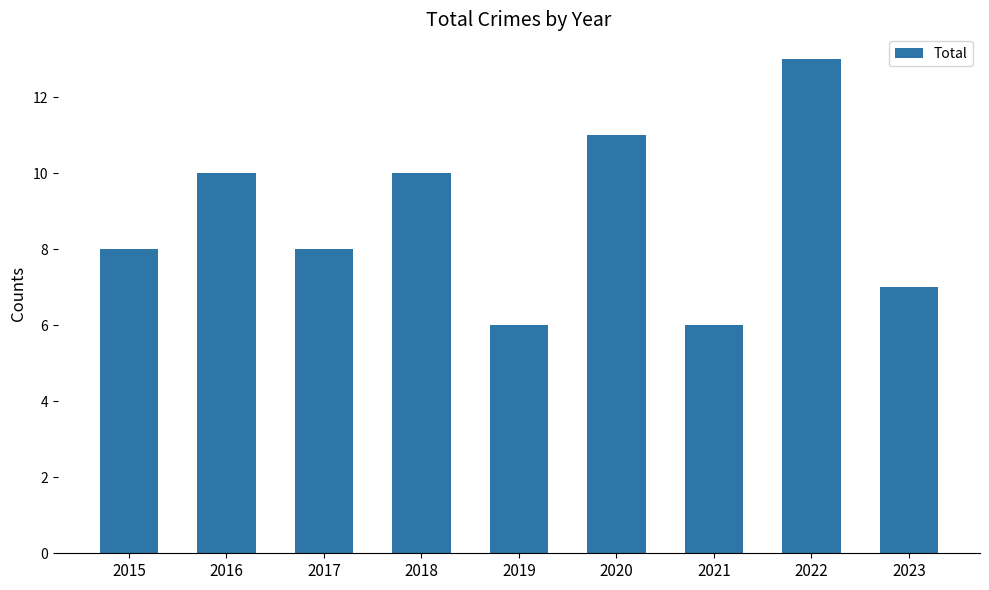

What is the minimum value shown in the chart?

6